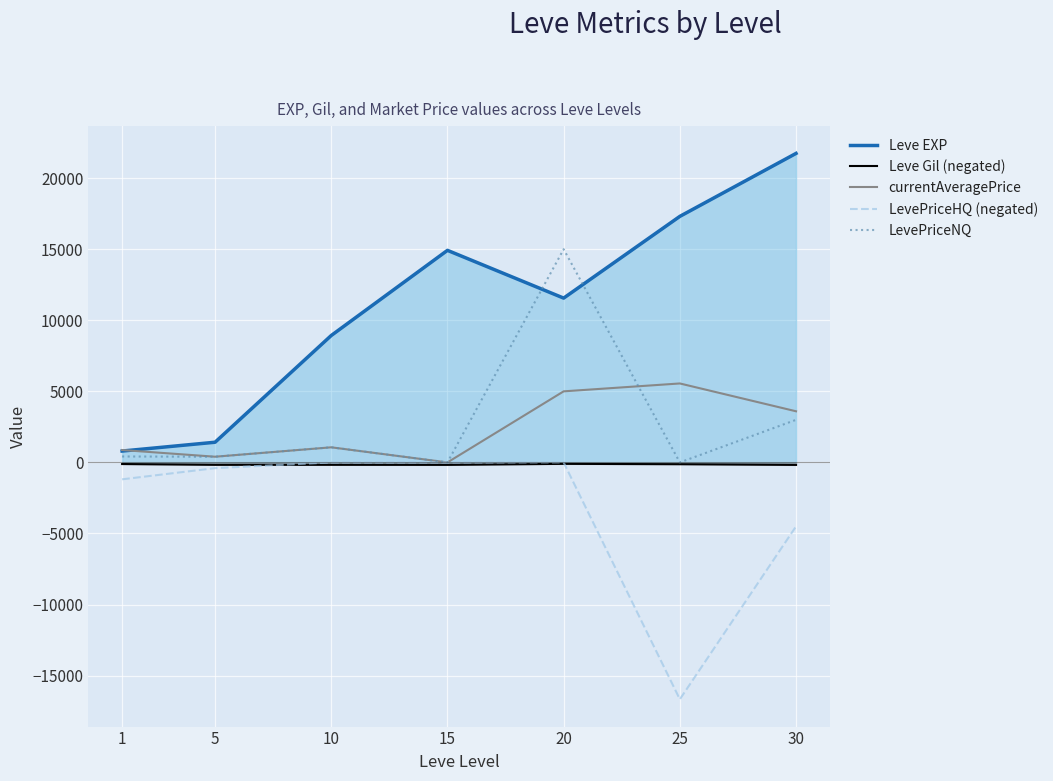

Does the chart display data point markers on the line(s)?

No